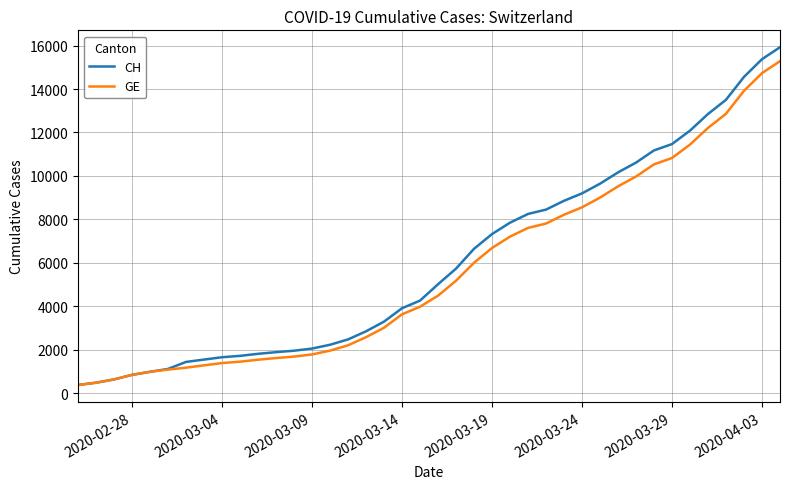

At how many categories does at least one series exceed 13140?

4